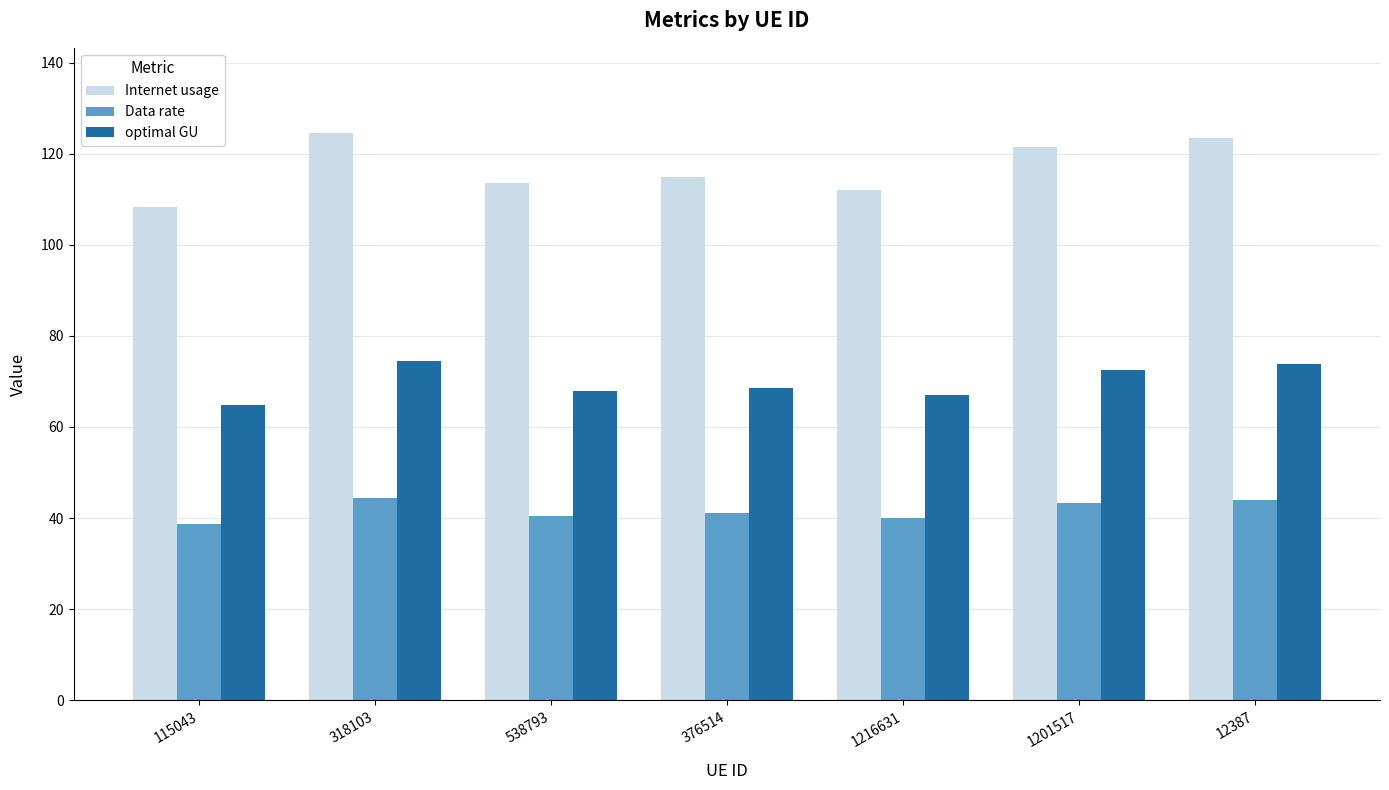

How many bars are there in each group?

3